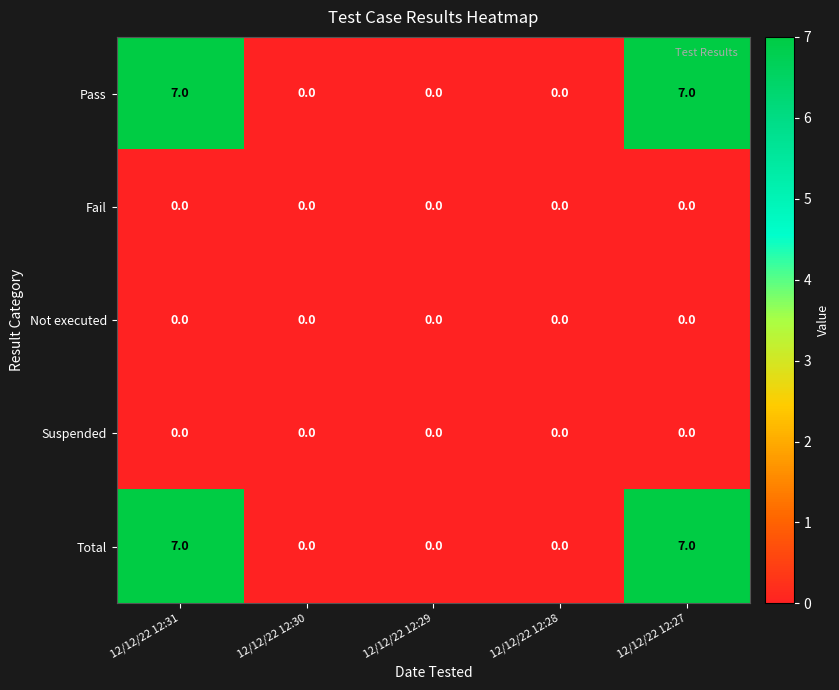

What is the difference between the maximum and second lowest values in the Total series?

7